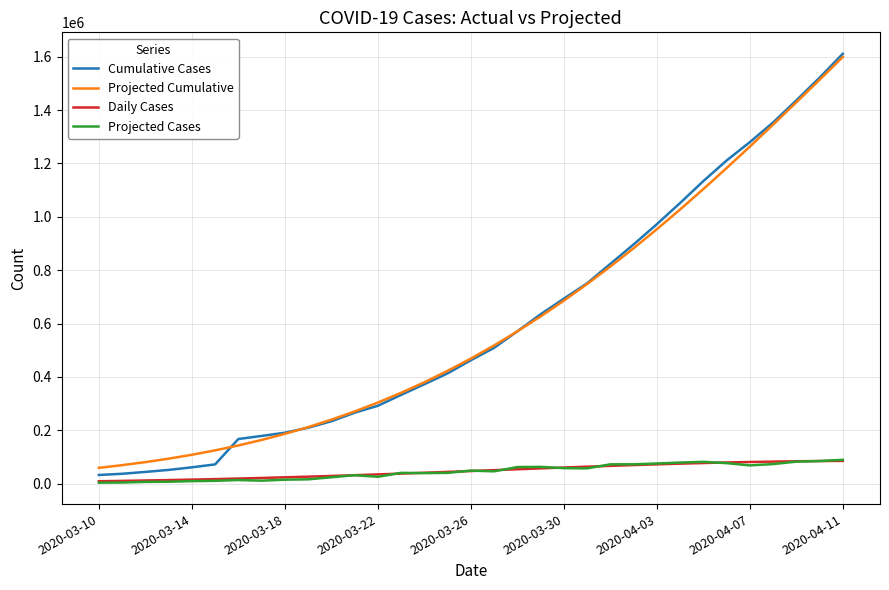

True or false: Daily Cases and Projected Cumulative cross at least once.

False